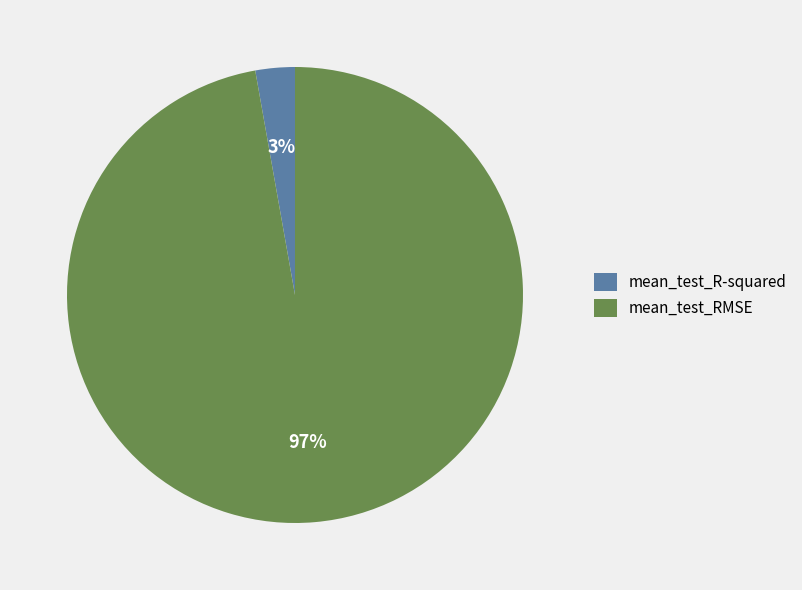

Is the sum of mean_test_RMSE and mean_test_R-squared greater than half?

Yes